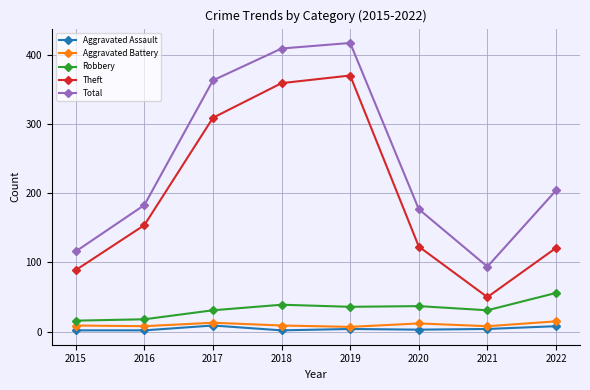

What is the maximum value shown in the chart?

417